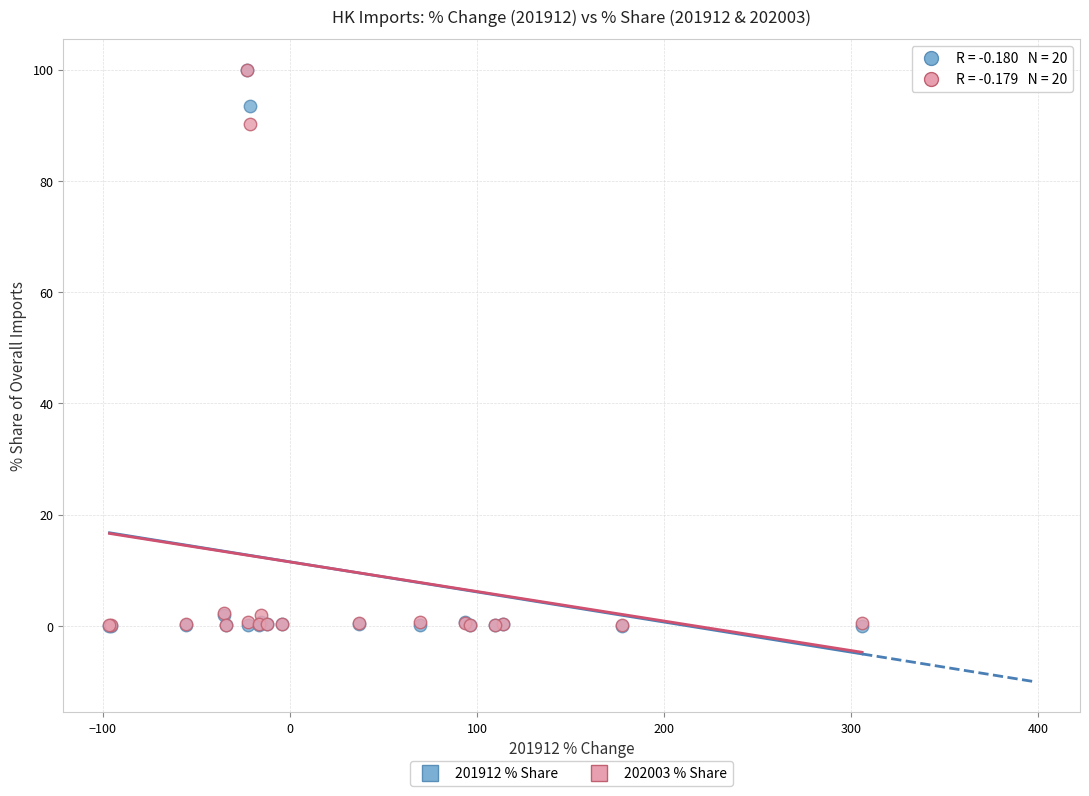

Across all series, what Y value is closest to 50?

90.2